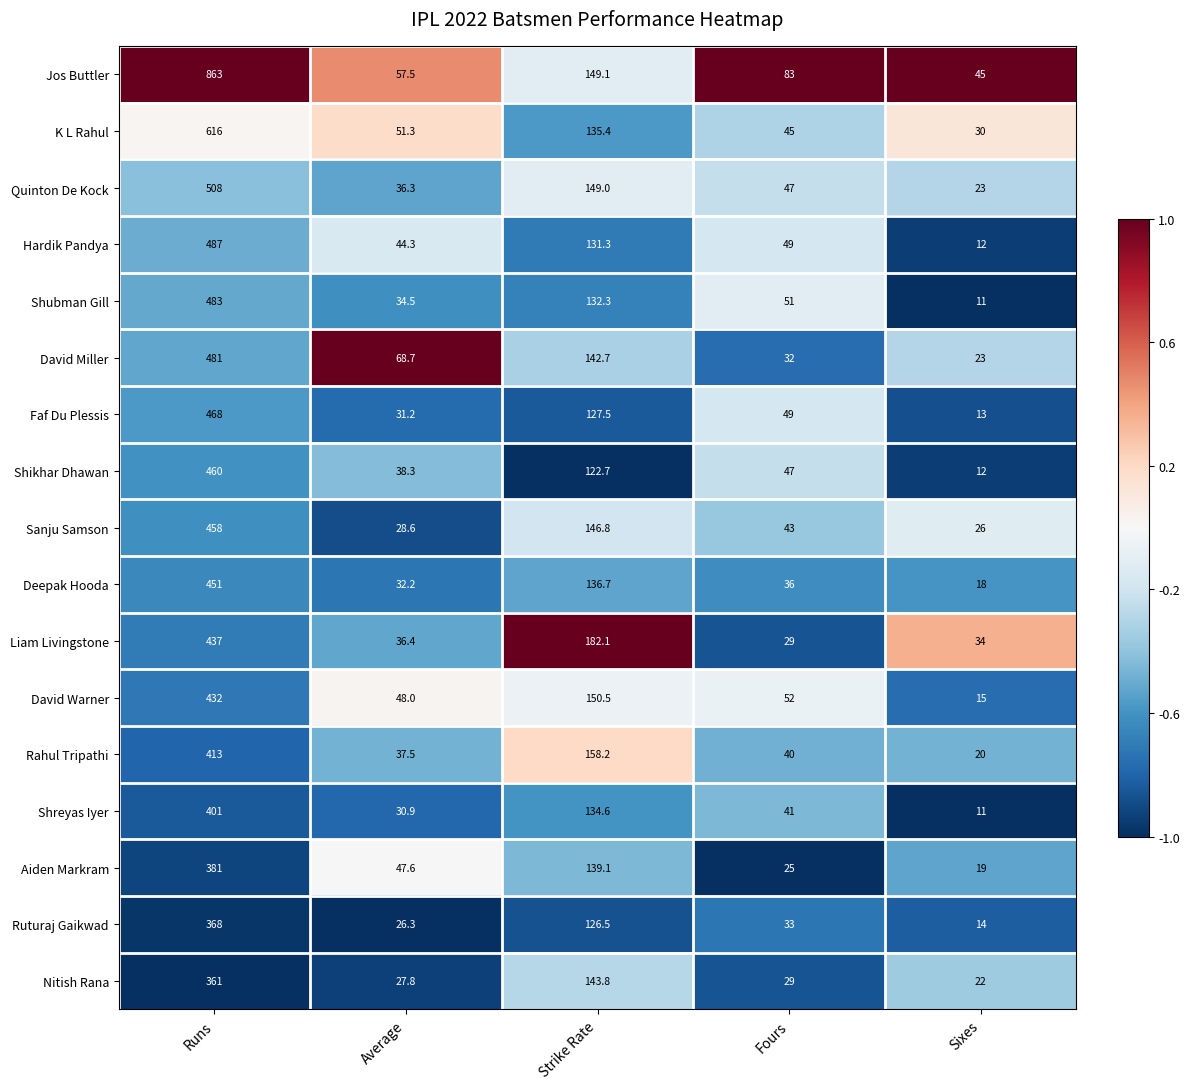

What is the greatest value displayed?

863.0